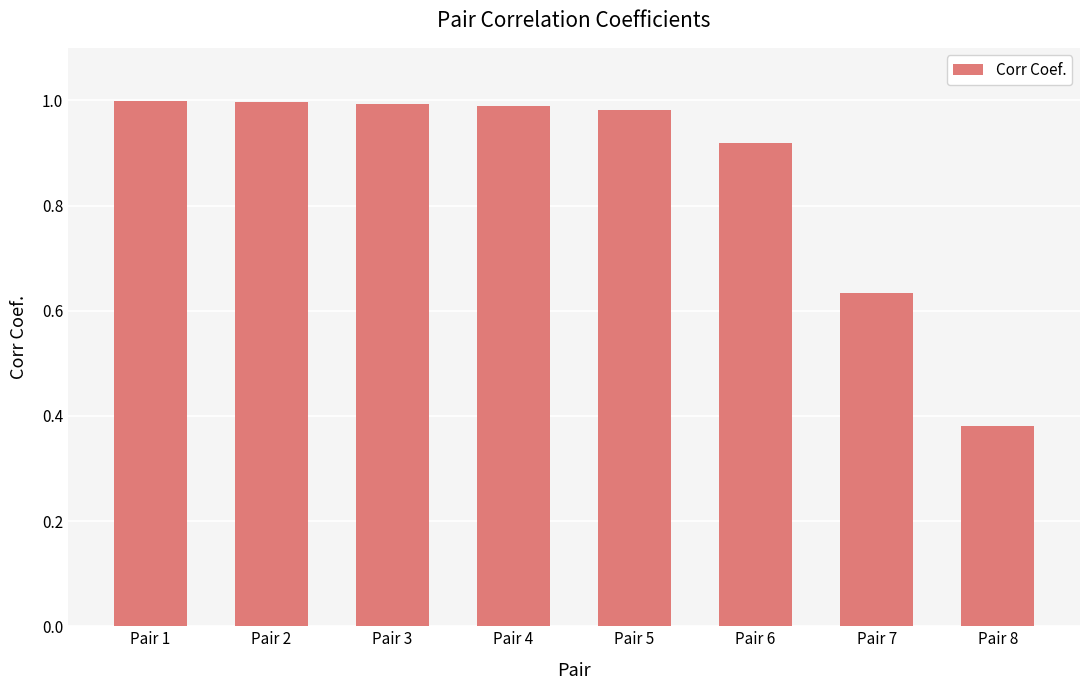

What is the sum of all values?

6.9